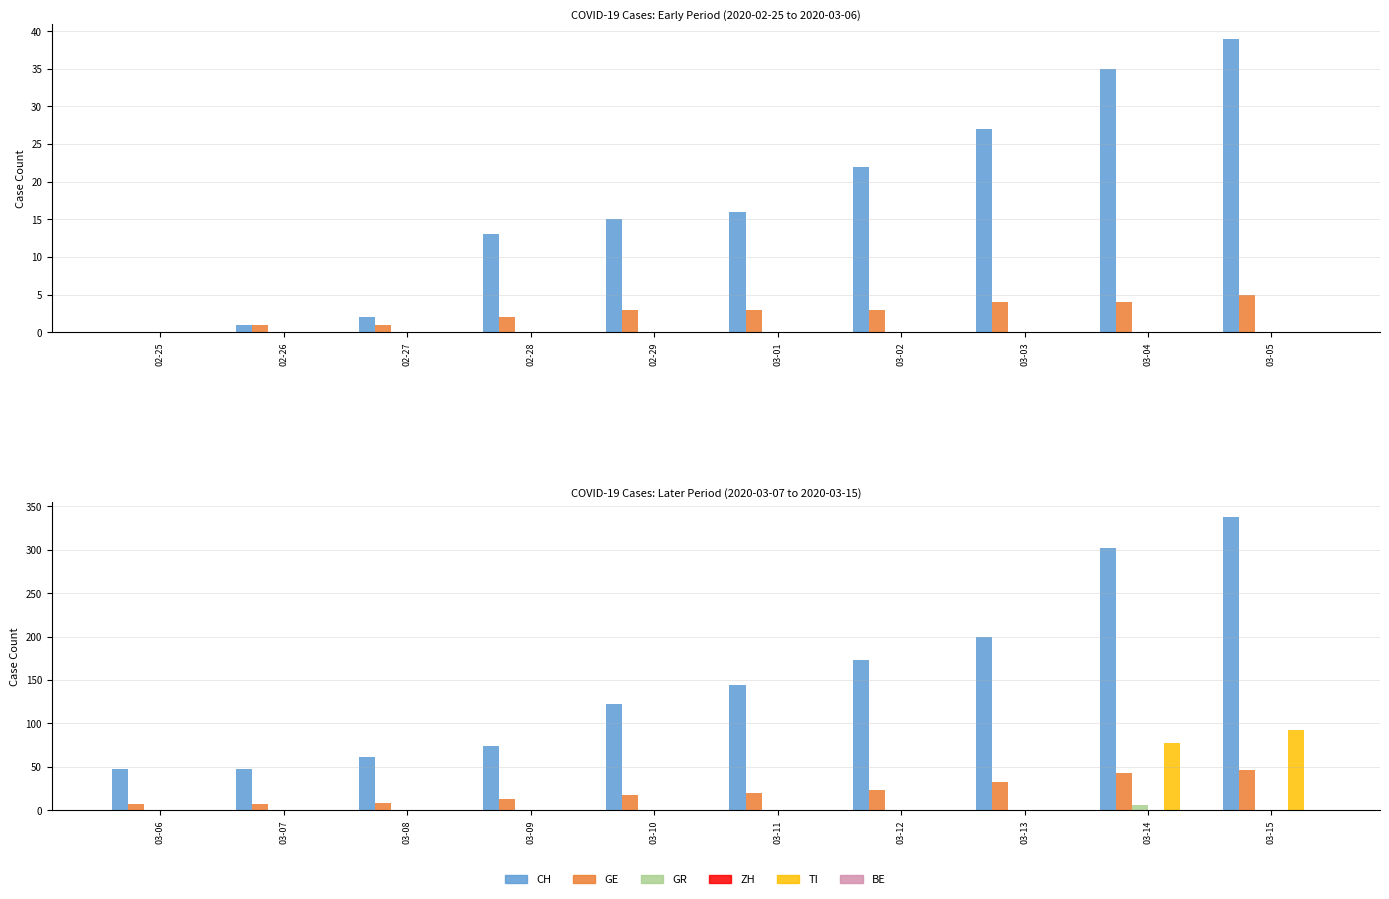

The GR series shows 3 at 03-09. True or false?

False